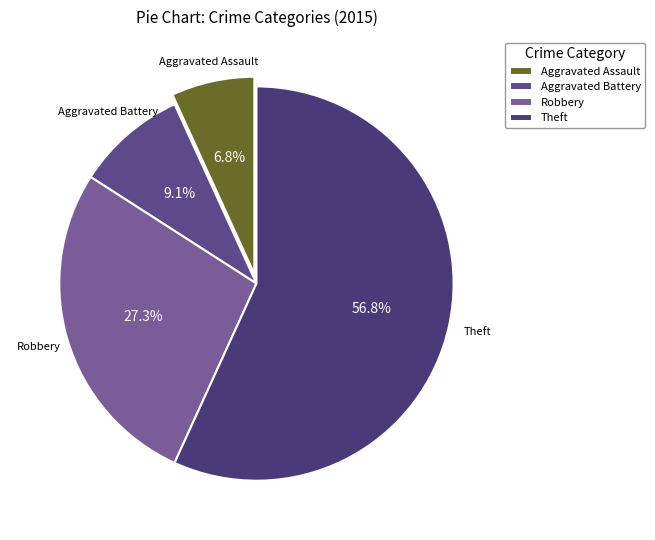

True or false: Theft accounts for 57% of the total.

True